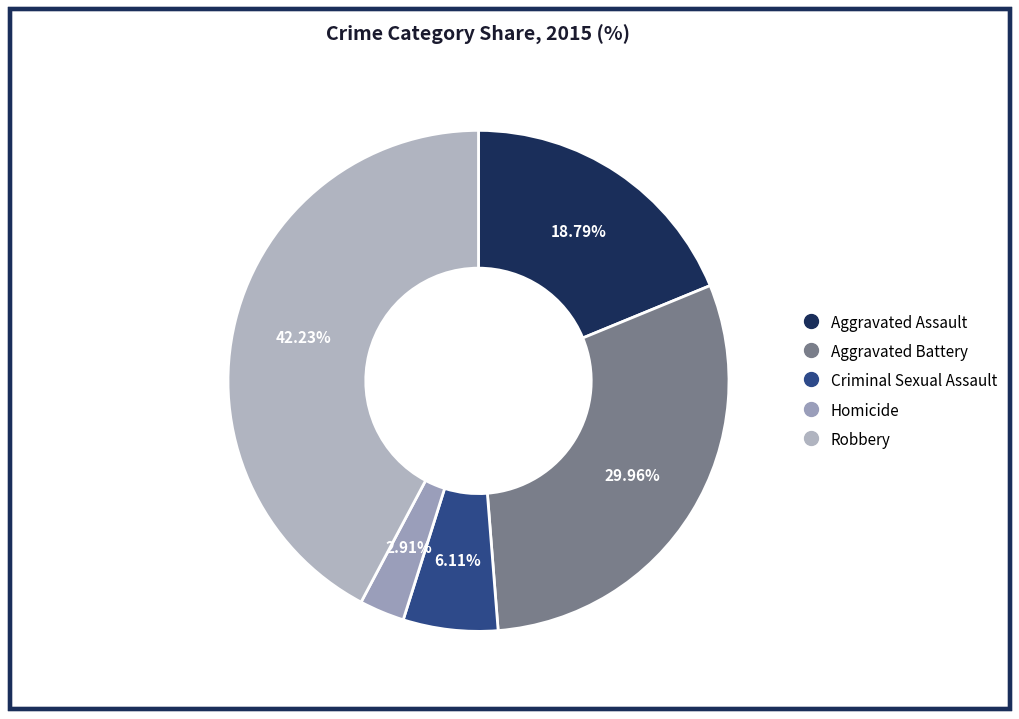

How many segments does this pie chart have?

5